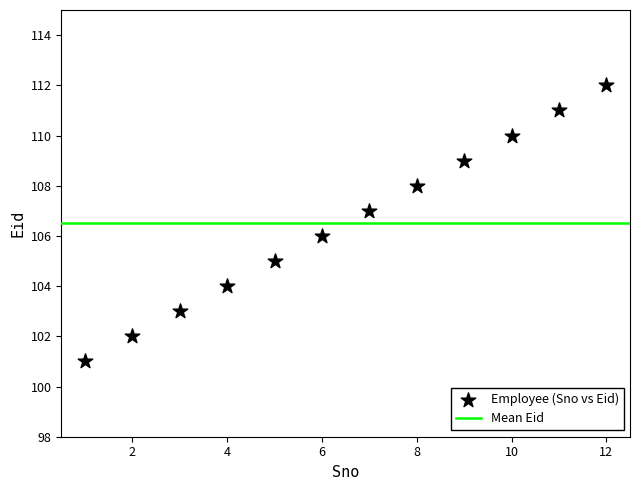

What is the range of X values (max minus min)?

11